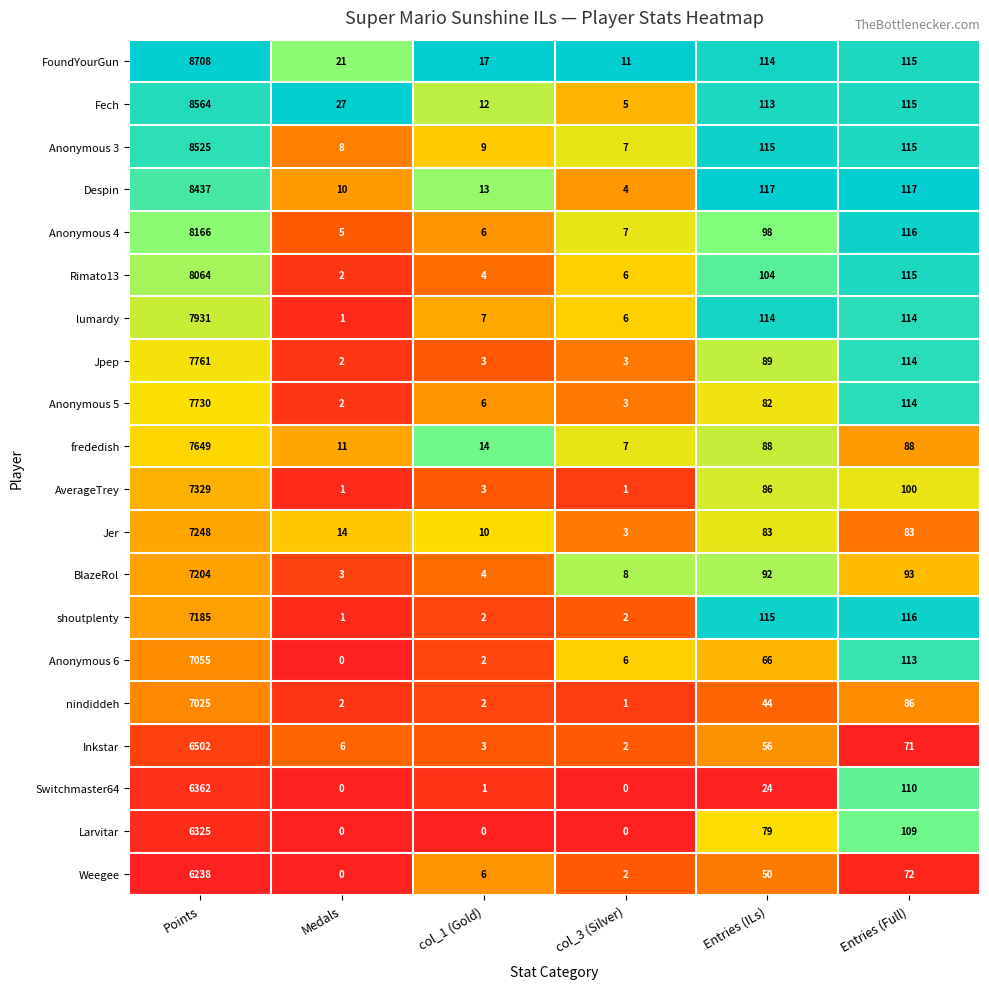

What is the sum of all Rimato13 values?

8295